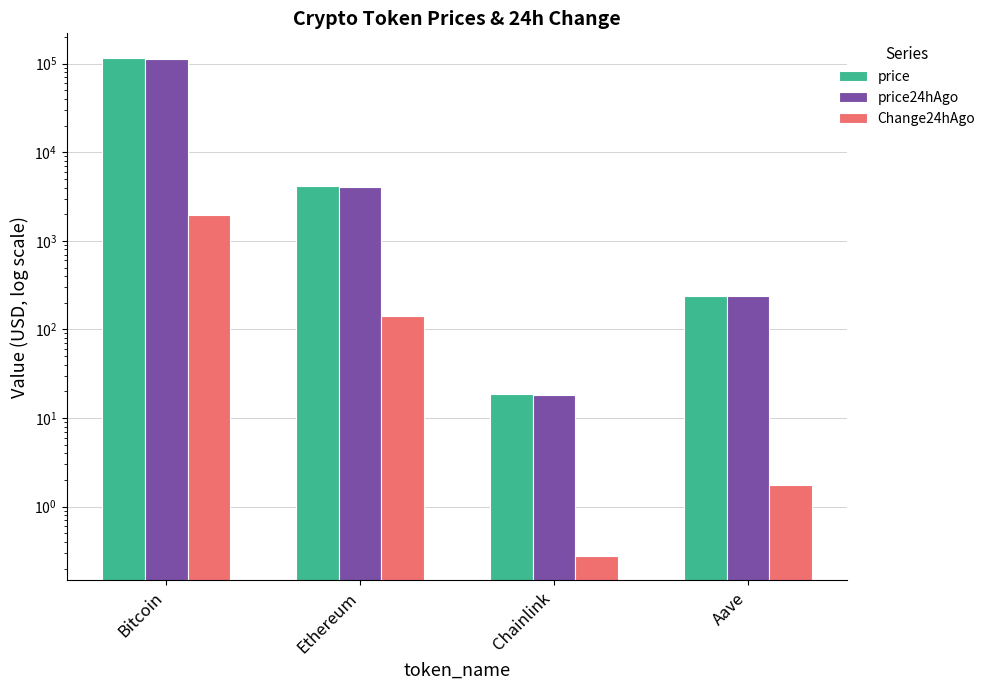

At which label does Change24hAgo first exceed 140?

Bitcoin